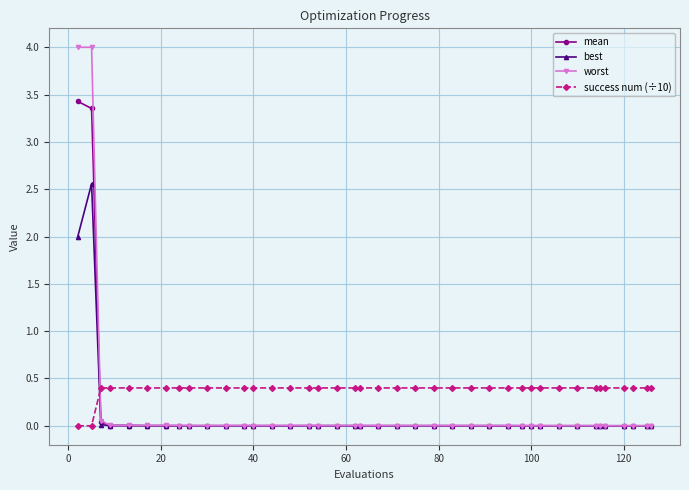

True or false: mean and success num (÷10) intersect in this chart.

True